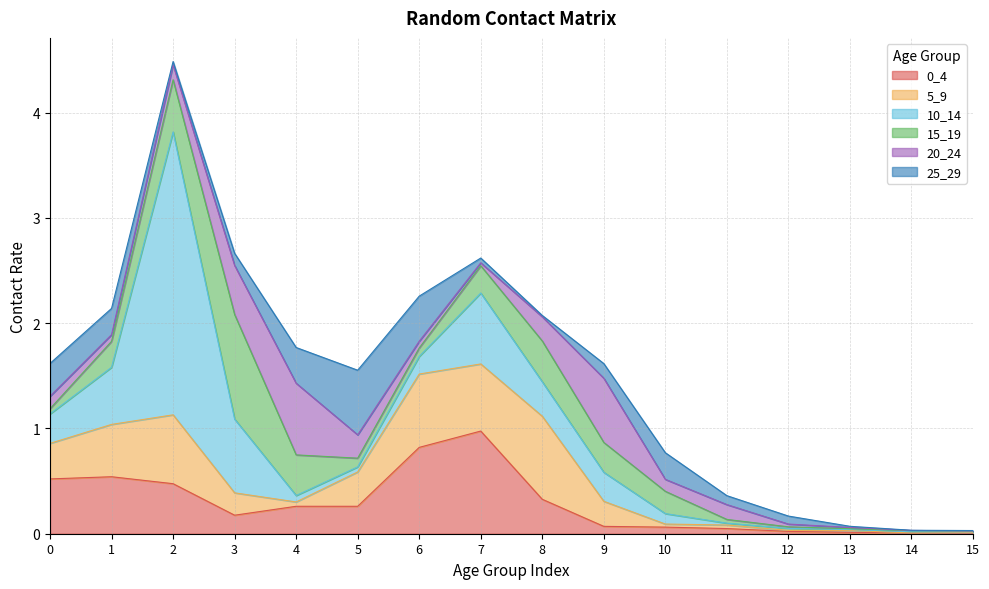

What is the approximate value of 15_19 at 1?

0.2